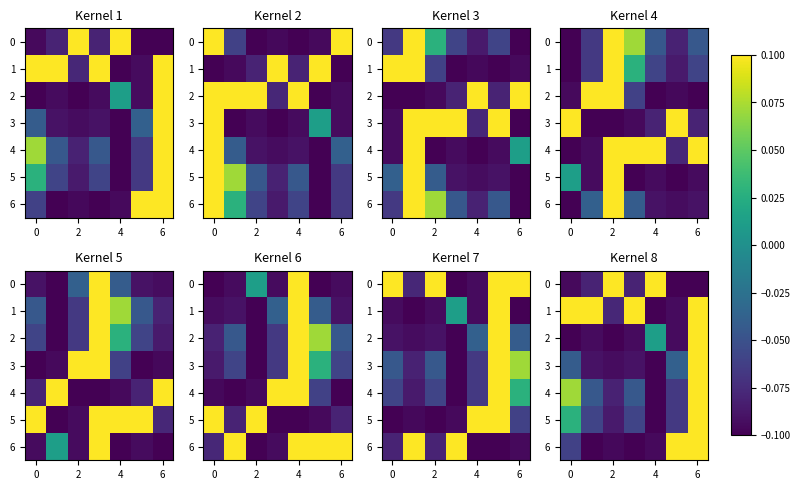

At which category does the chart reach its minimum across all series?

8